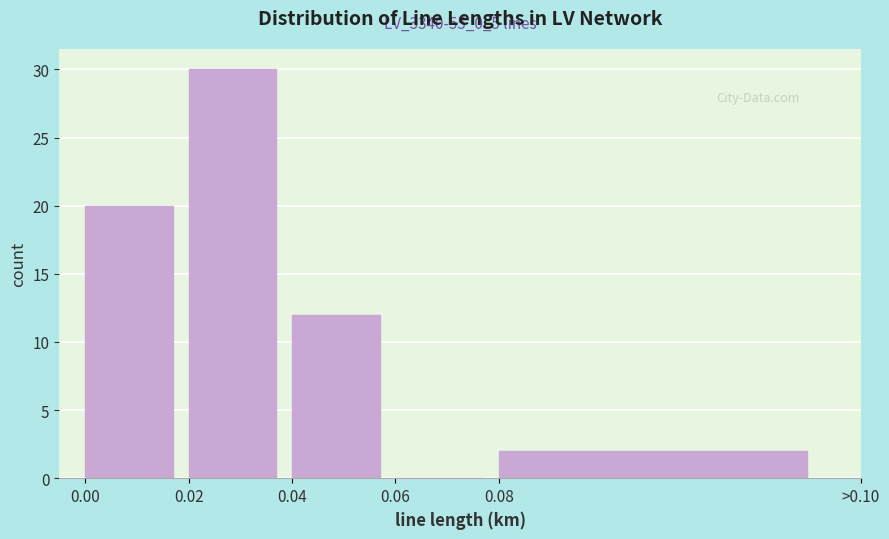

Reading right to left, list all the values displayed in this chart.

0.08=2	0.06=0	0.04=12	0.02=30	0.00=20